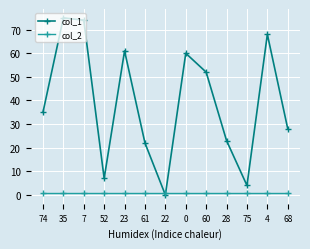

Reading left to right, extract all data points from this chart.

col_1: 35	75	74	7	61	22	0	60	52	23	4	68	28
col_2: 1	1	1	1	1	1	1	1	1	1	1	1	1